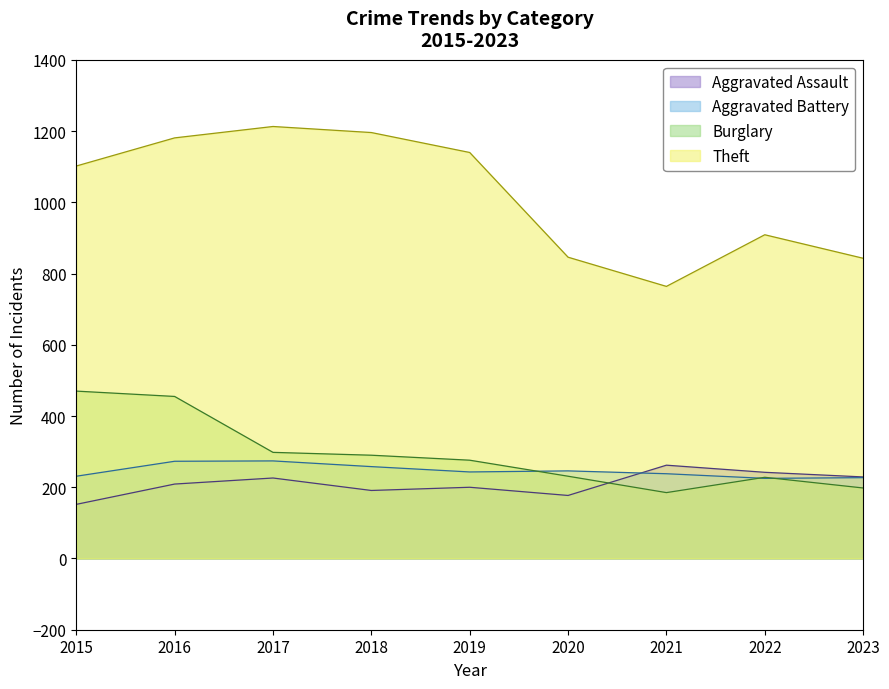

How many intersections are there between Aggravated Battery and Aggravated Assault?

1